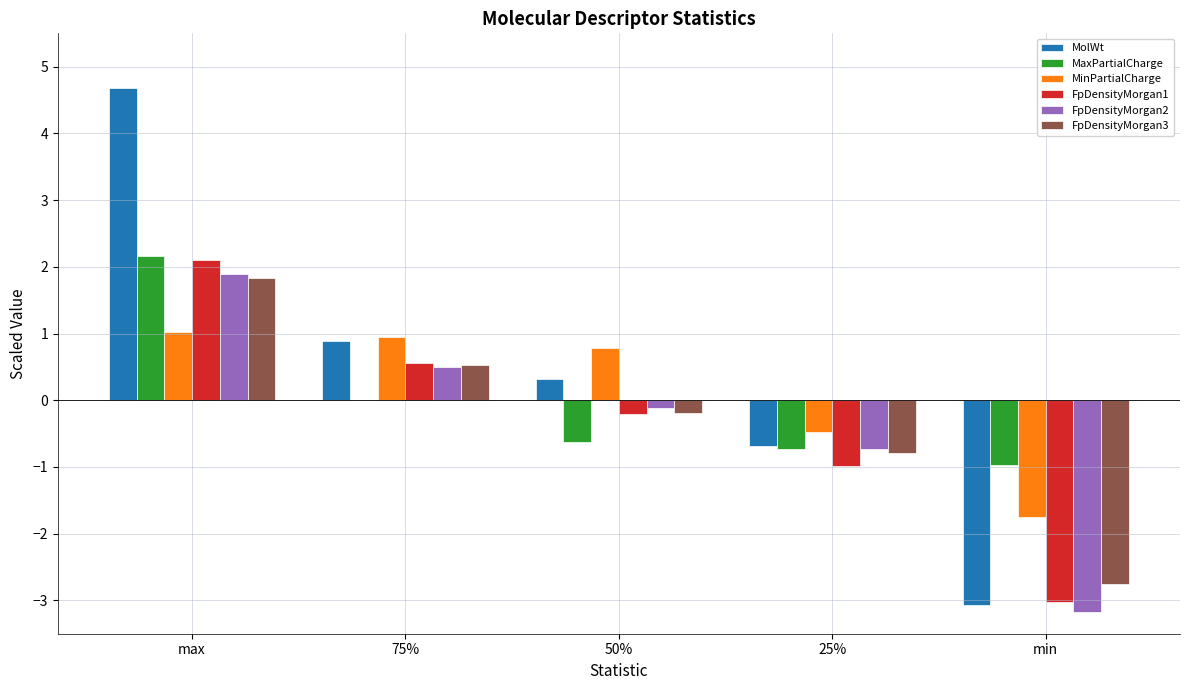

What are all the series names shown in the legend?

MolWt, MaxPartialCharge, MinPartialCharge, FpDensityMorgan1, FpDensityMorgan2, FpDensityMorgan3